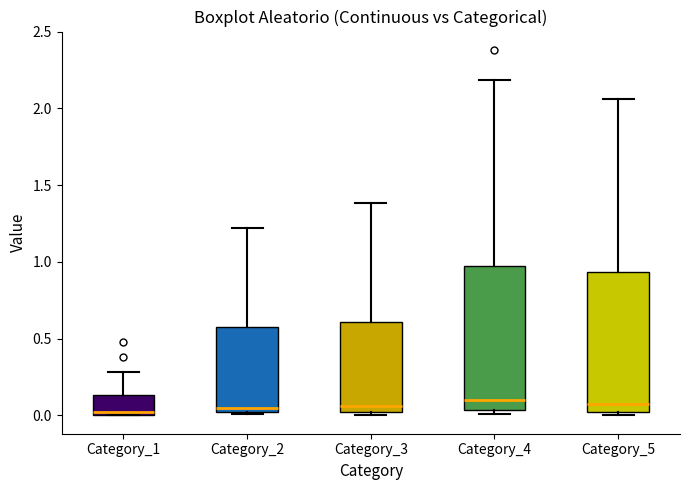

Where is the upper edge of the box for Category_3 on the y-axis? The values are not printed on the chart, so give them approximately, as read against the axis.

0.60